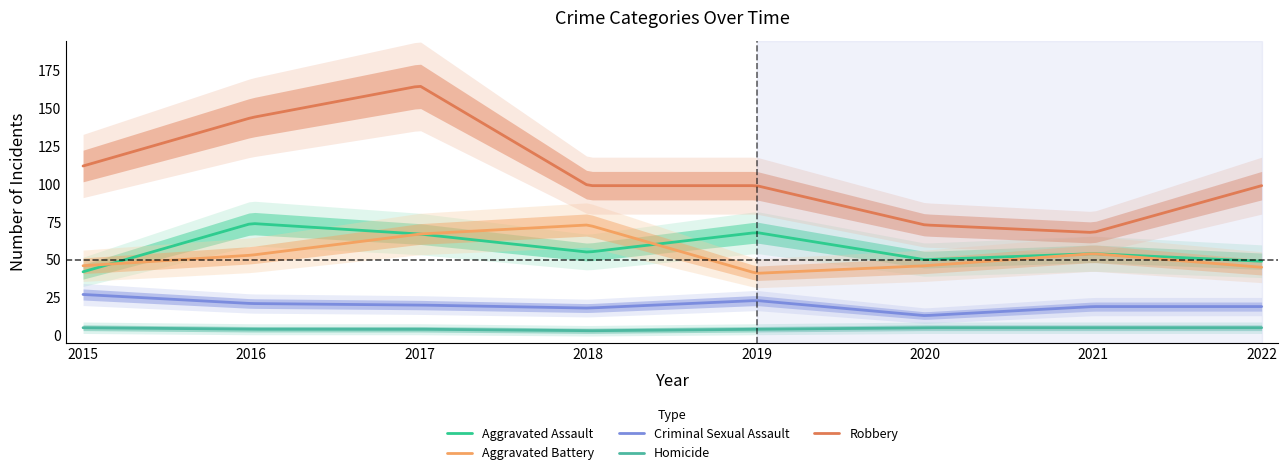

Does the chart have visible grid lines?

No